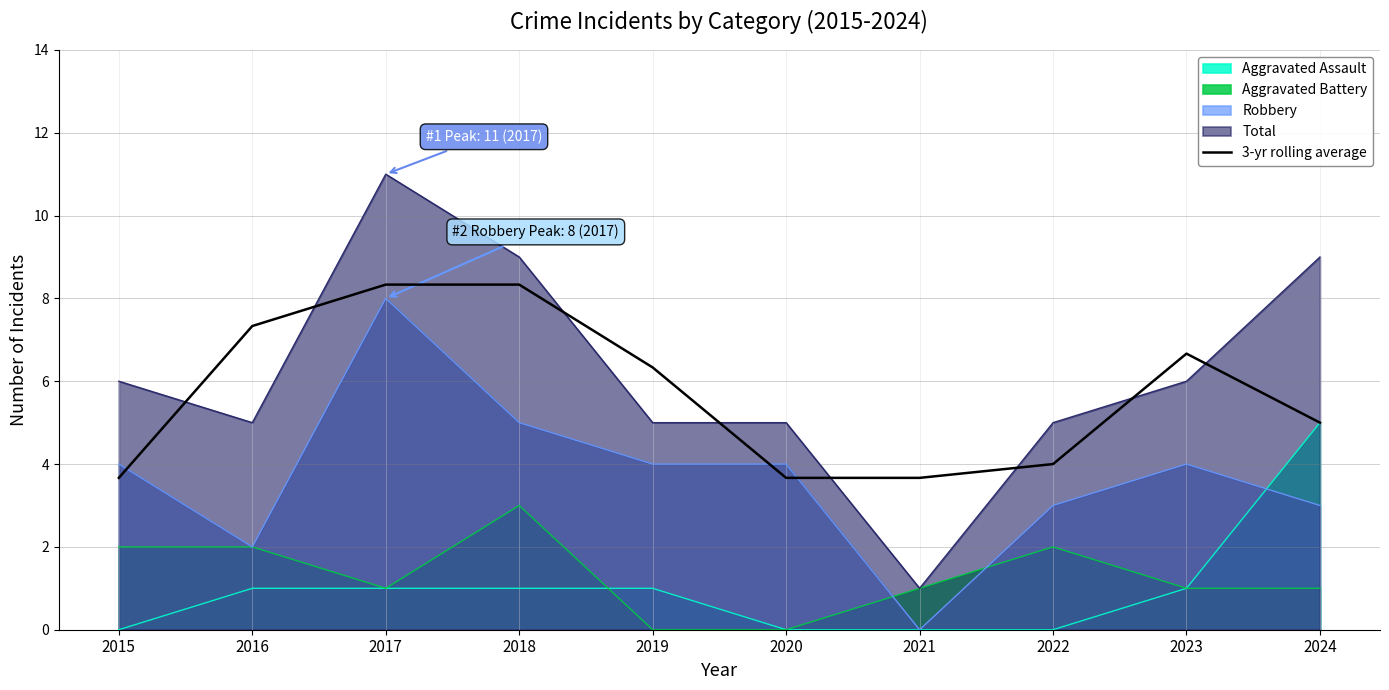

Reading left to right, transcribe all the data shown in this chart.

2015=3.7	2016=7.3	2017=8.3	2018=8.3	2019=6.3	2020=3.7	2021=3.7	2022=4.0	2023=6.7	2024=5.0